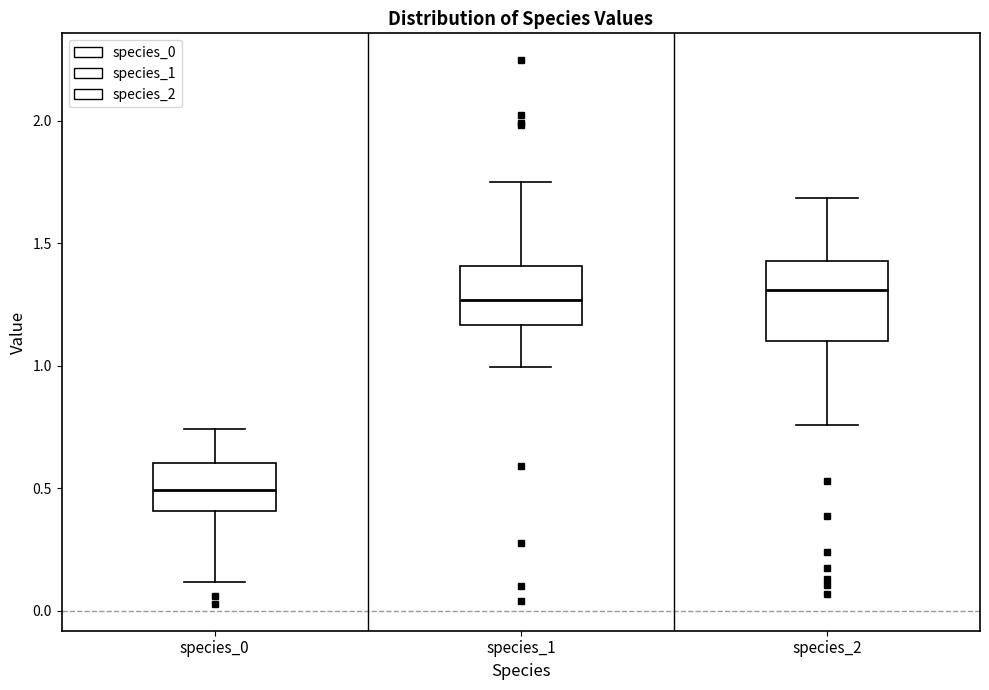

Reading left to right, transcribe this box plot: for each box, give where its median line is, the range the box spans, and where its two whiskers end, as read against the y-axis. The values are not printed on the chart, so give them approximately, as read against the axis.

species_0: median 0.50, box 0.40 to 0.60, whiskers 0.10 to 0.75
species_1: median 1.25, box 1.15 to 1.40, whiskers 1.00 to 1.75
species_2: median 1.30, box 1.10 to 1.45, whiskers 0.75 to 1.70